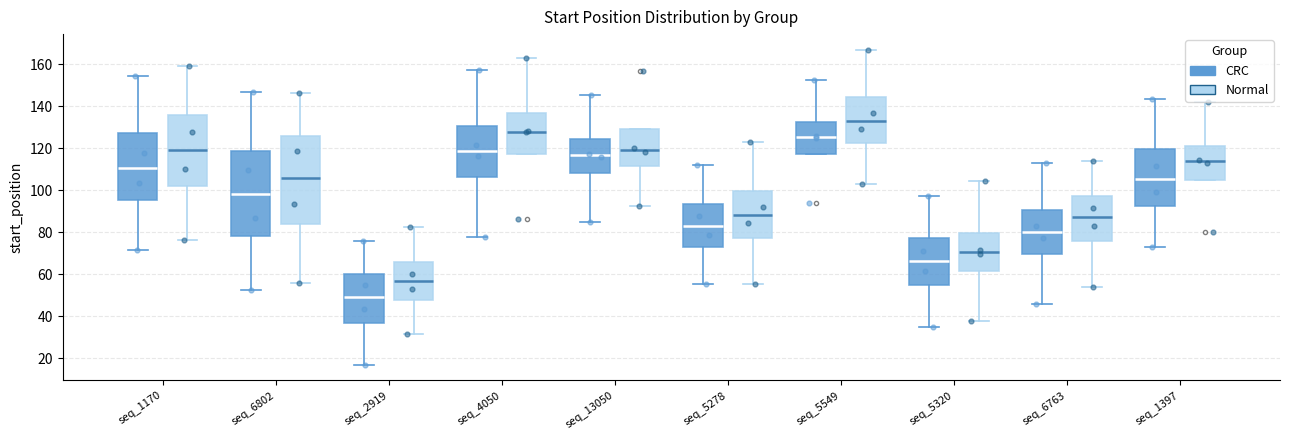

Where is the upper edge of the box for seq_1397 (CRC) on the y-axis? The values are not printed on the chart, so give them approximately, as read against the axis.

120